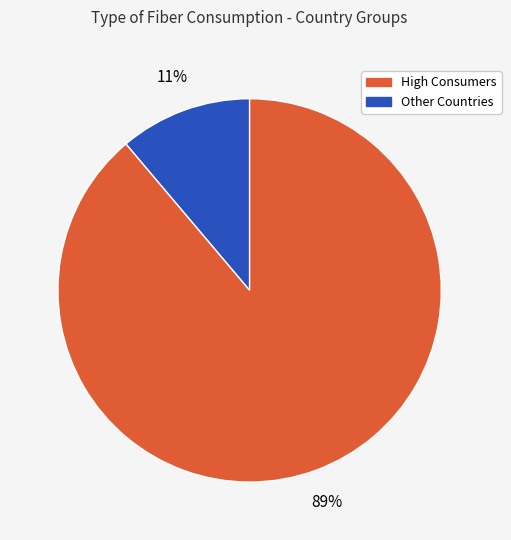

Is there a majority slice in this chart?

Yes